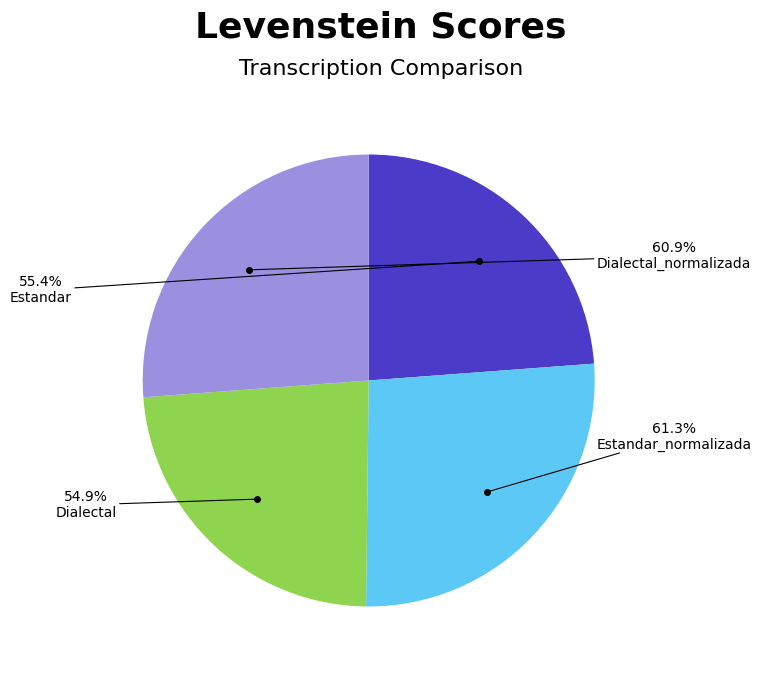

The Estandar slice represents 12% of the pie. True or false?

False